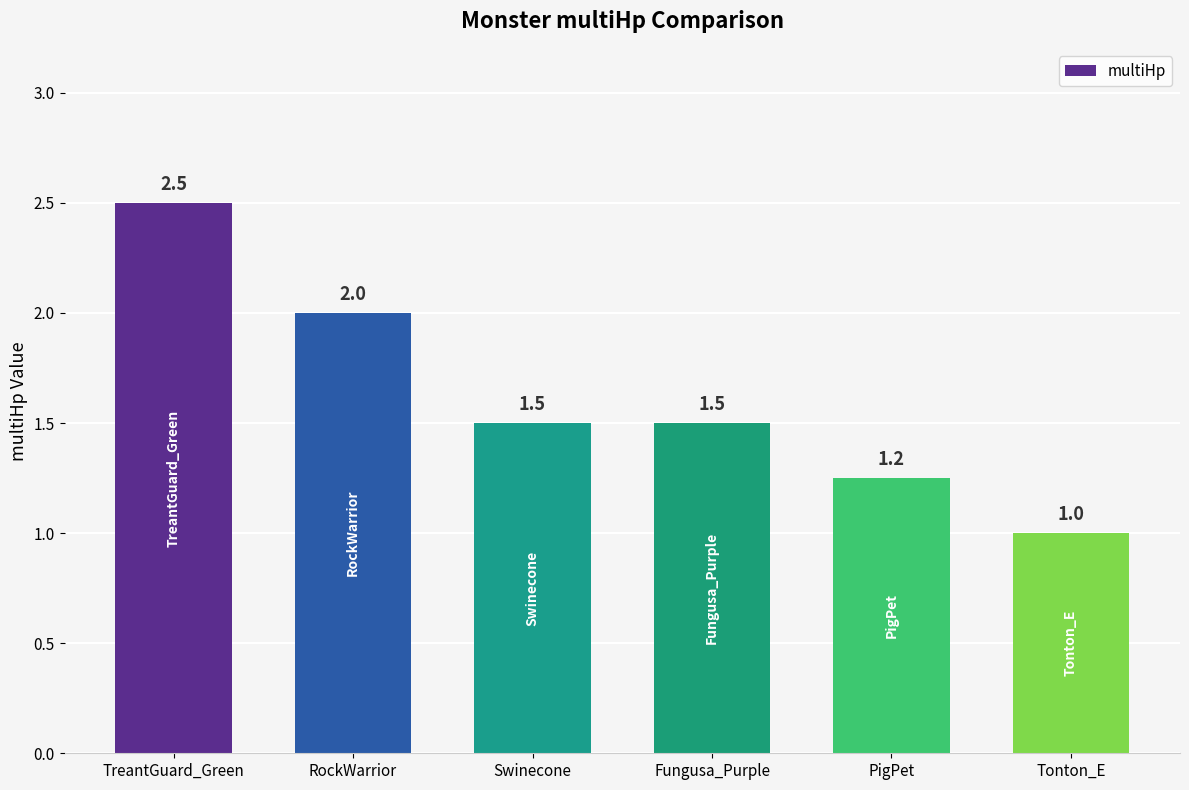

How many values are between 1 and 2?

5